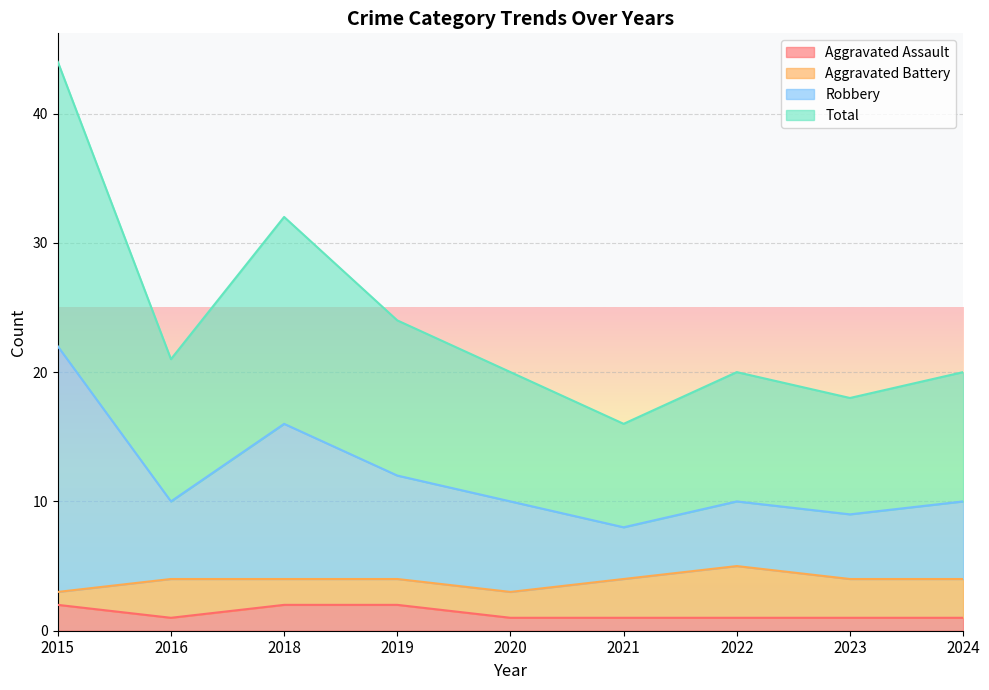

Does the chart display data point markers on the line(s)?

No